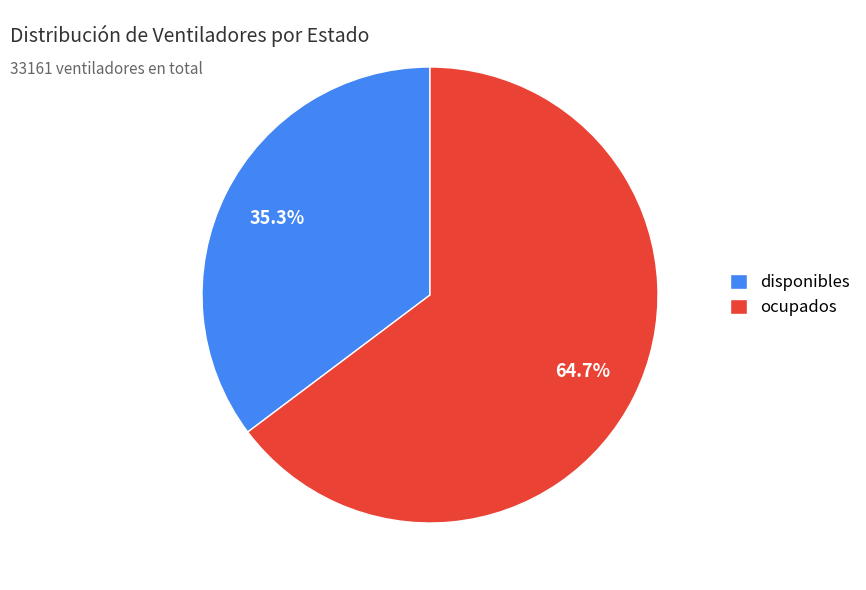

How many segments does this pie chart have?

2